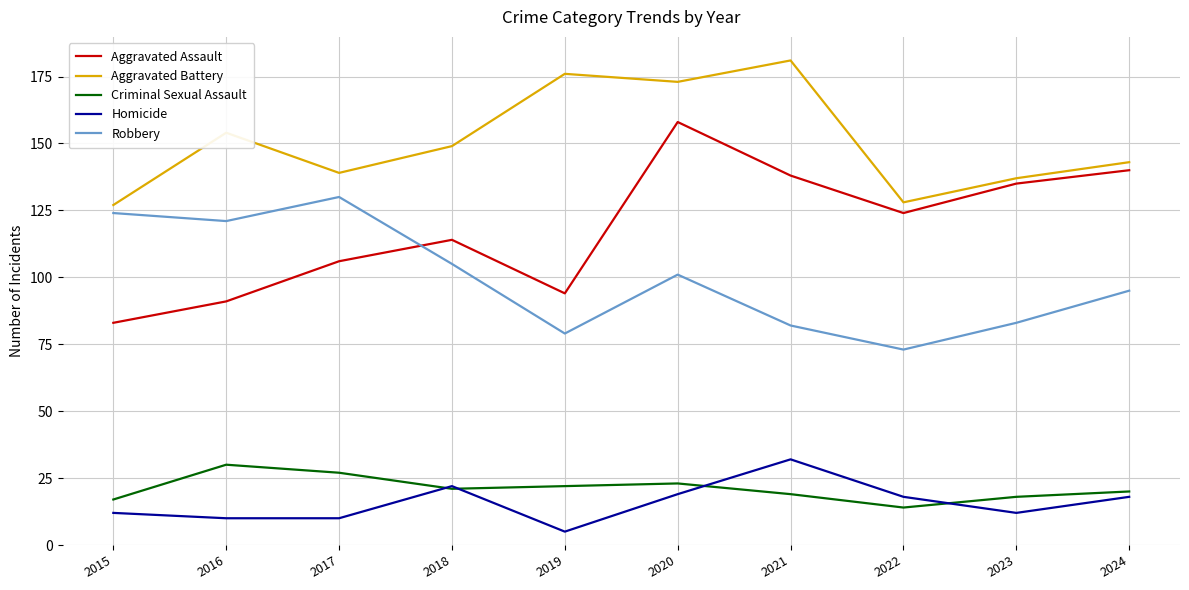

What are all the series names shown in the legend?

Aggravated Assault, Aggravated Battery, Criminal Sexual Assault, Homicide, Robbery